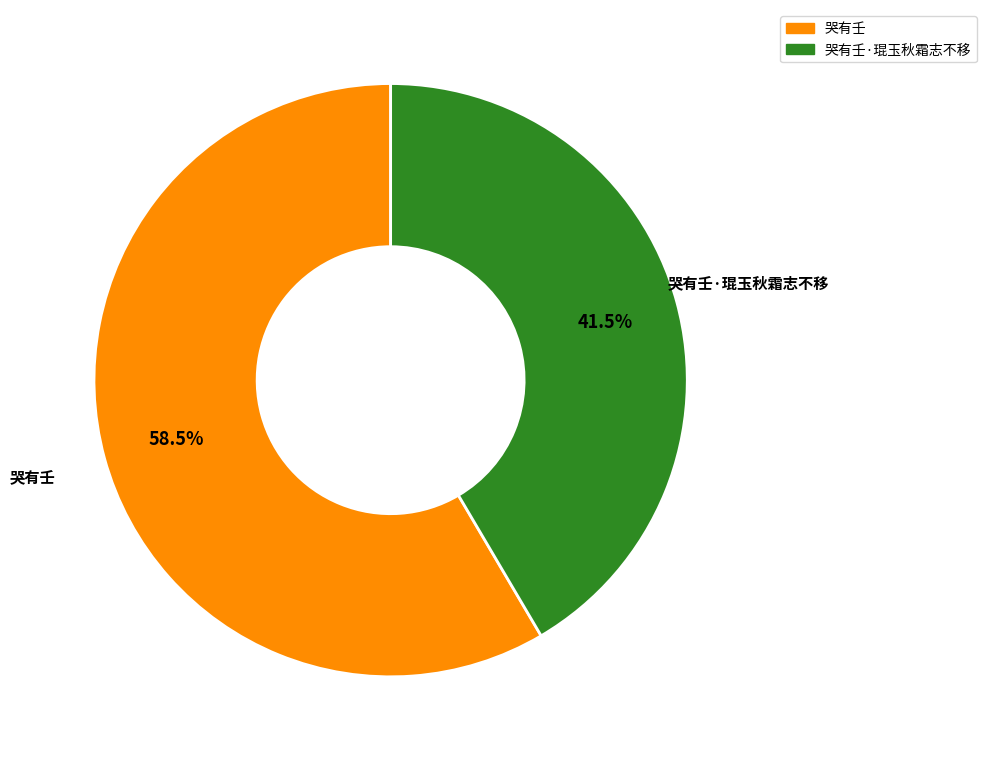

Count the number of slices in the pie.

2